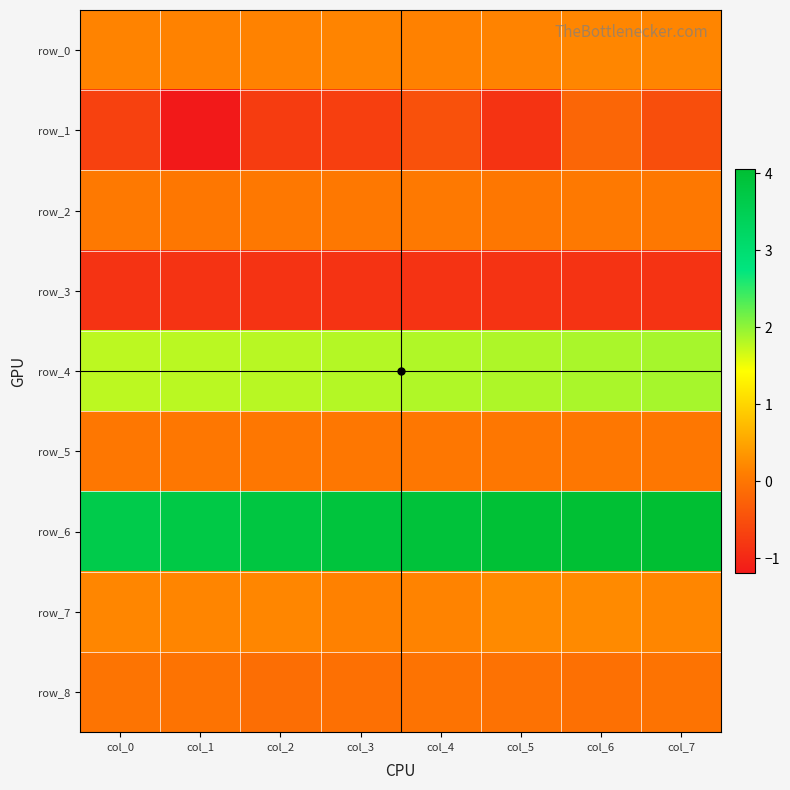

Read the row_3 value at col_2.

-0.9